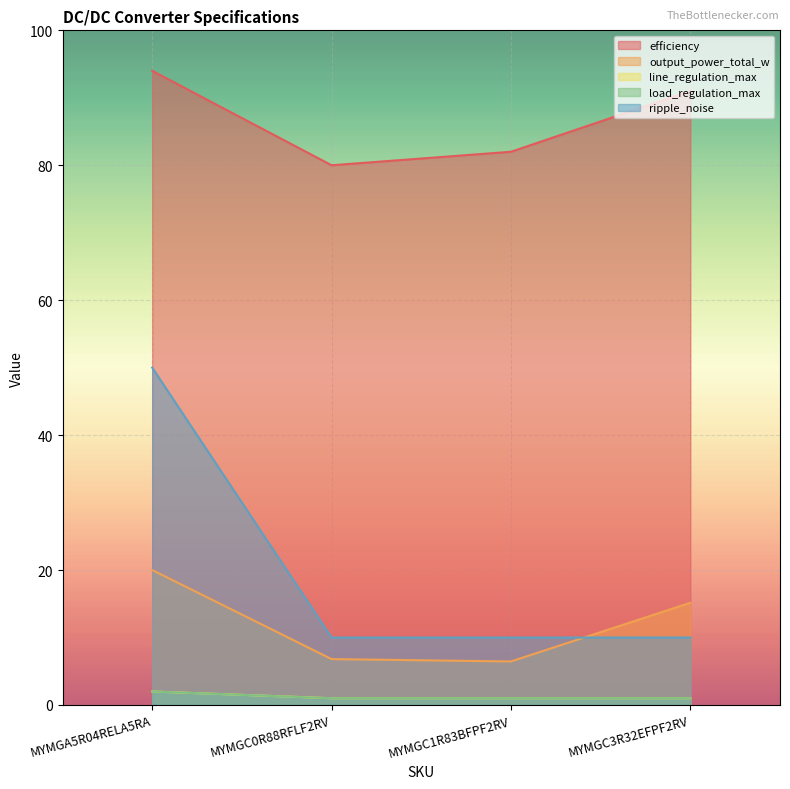

True or false: line_regulation_max has more than 2 points higher than both neighbors.

False